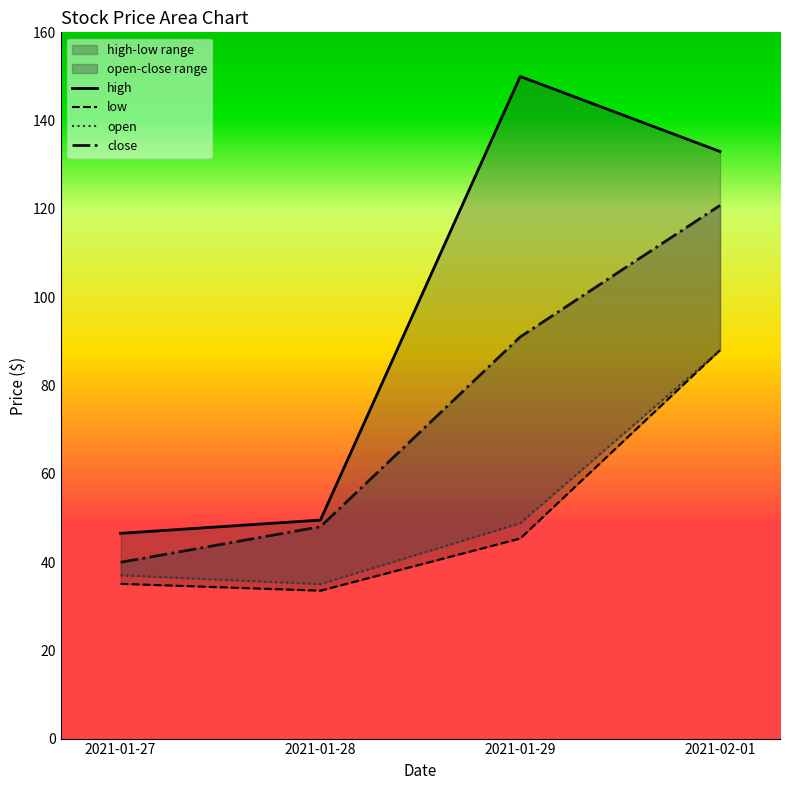

At how many categories does at least one series exceed 86?

2